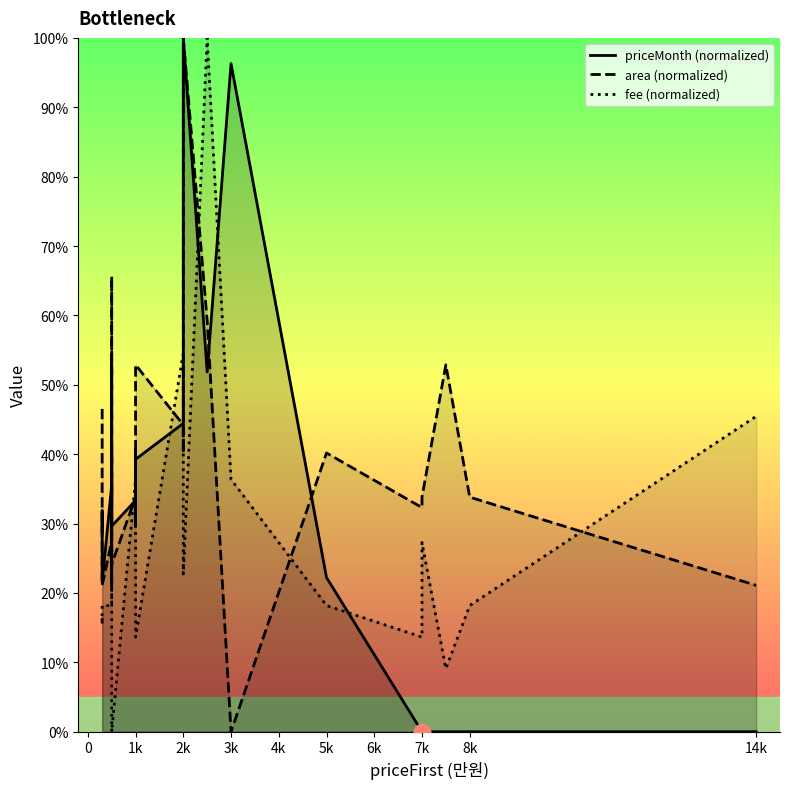

Rank the series by their average value, from highest to lowest.

area (normalized), priceMonth (normalized), fee (normalized)